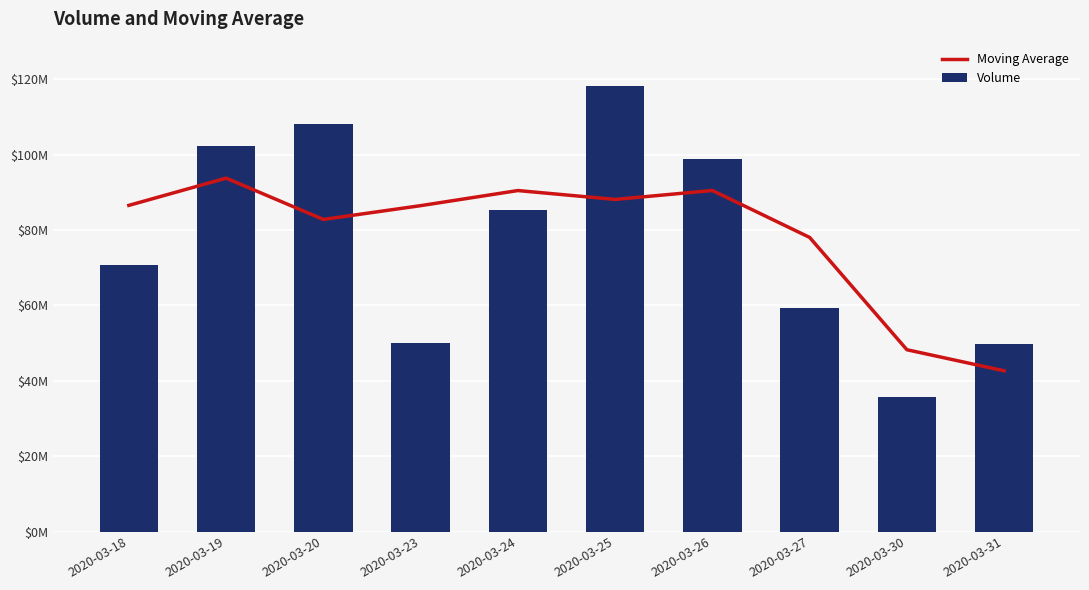

Are the bars horizontal?

No